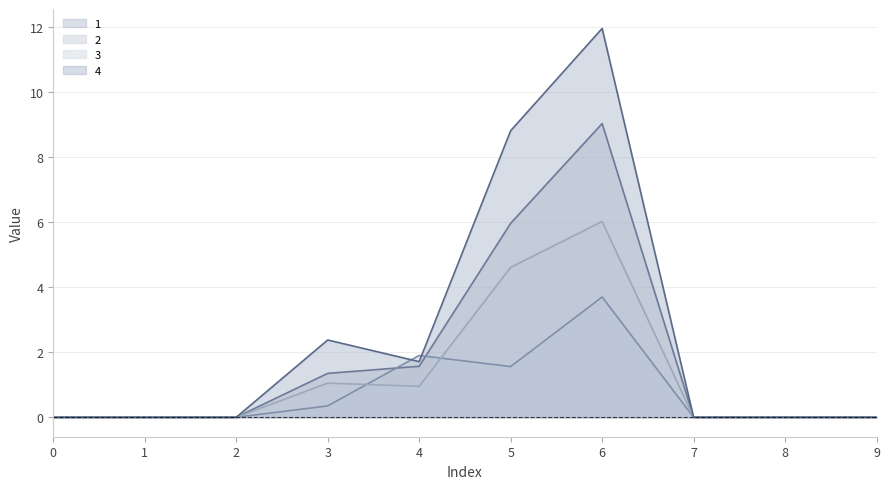

At which label is 2 closest to 1?

5